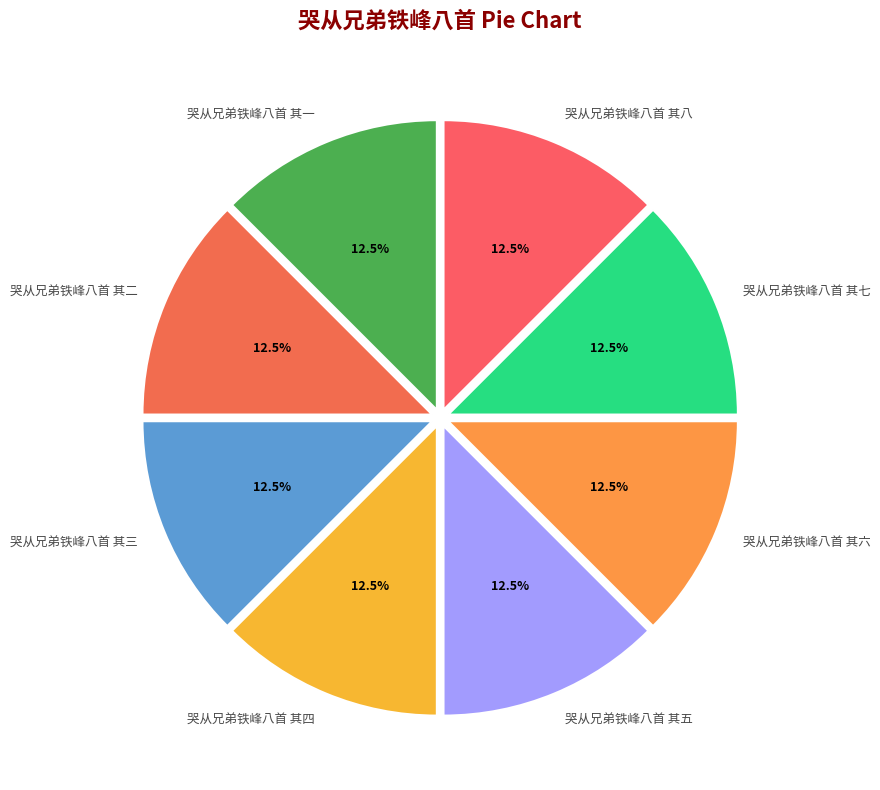

To the nearest percent, what is the average slice percentage?

12%